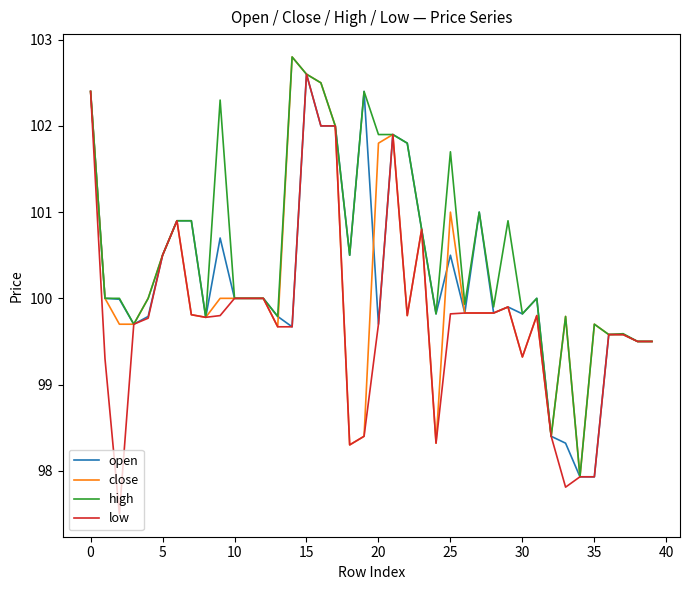

Which series has the largest total across all categories?

high